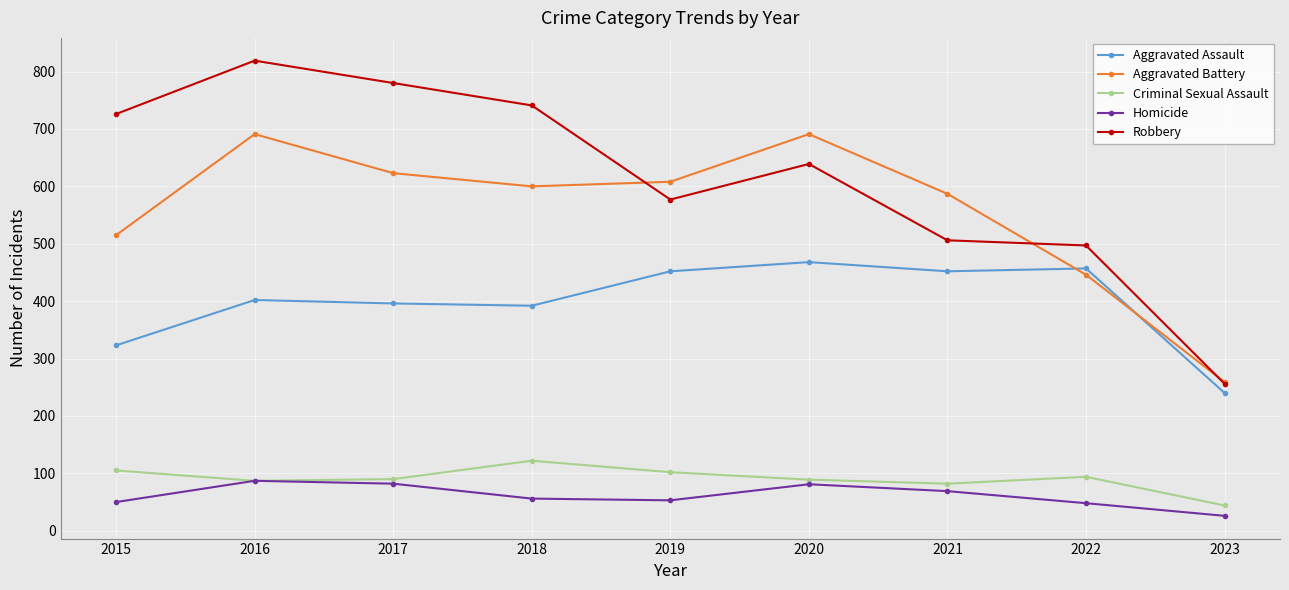

Is this an area chart (filled region under the line)?

No